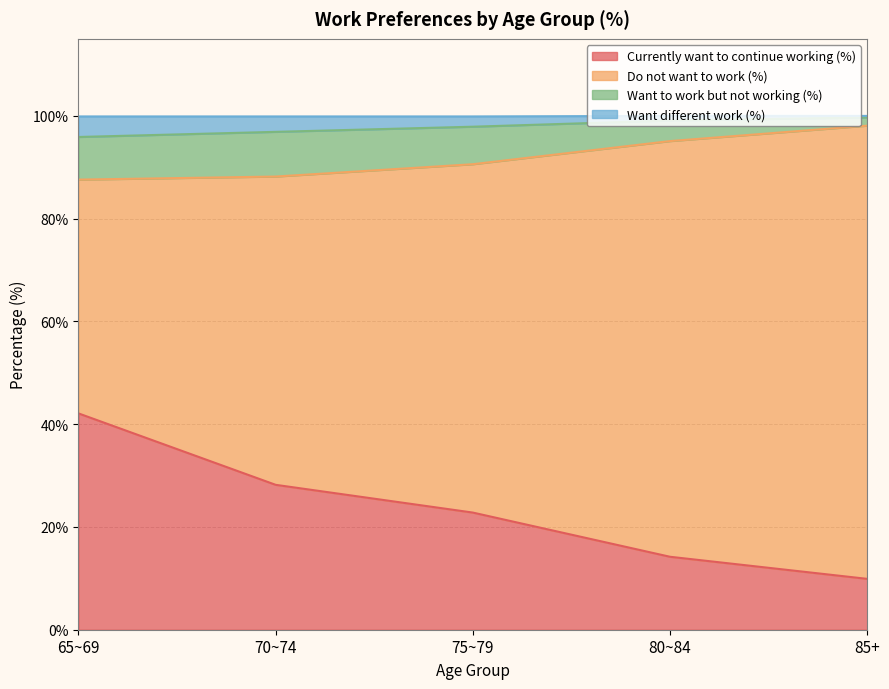

What is the total value across all series at 65~69?

99.9